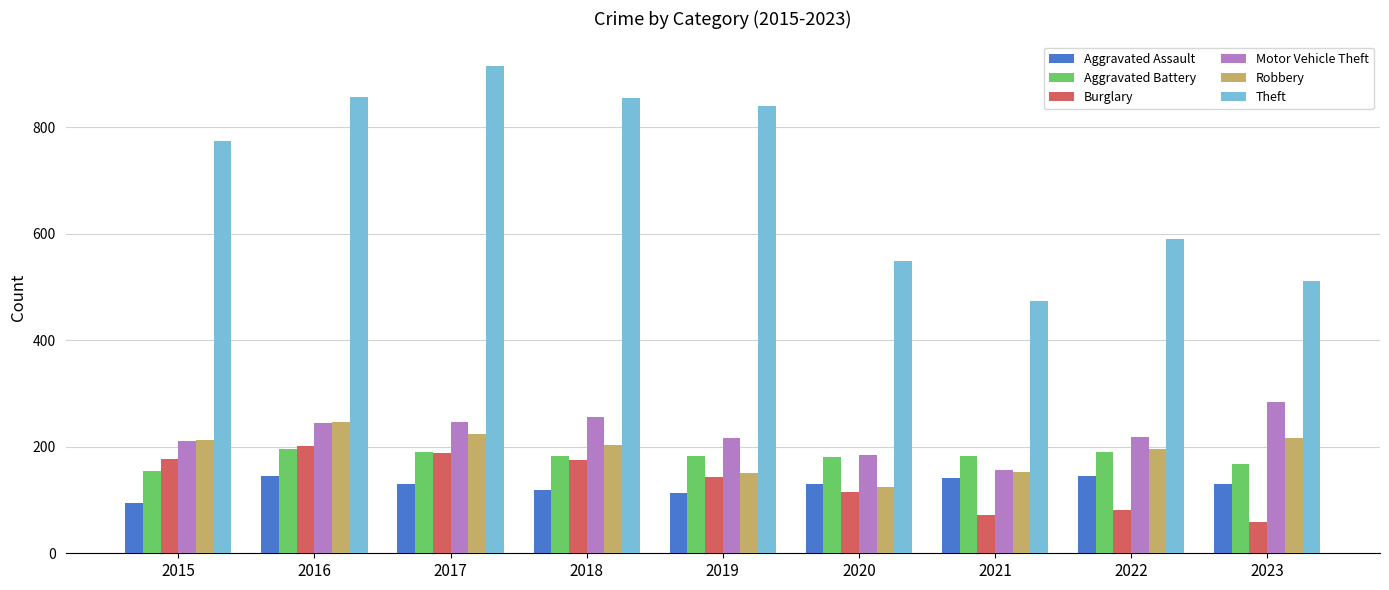

Where is Robbery nearest to the value 185?

2022